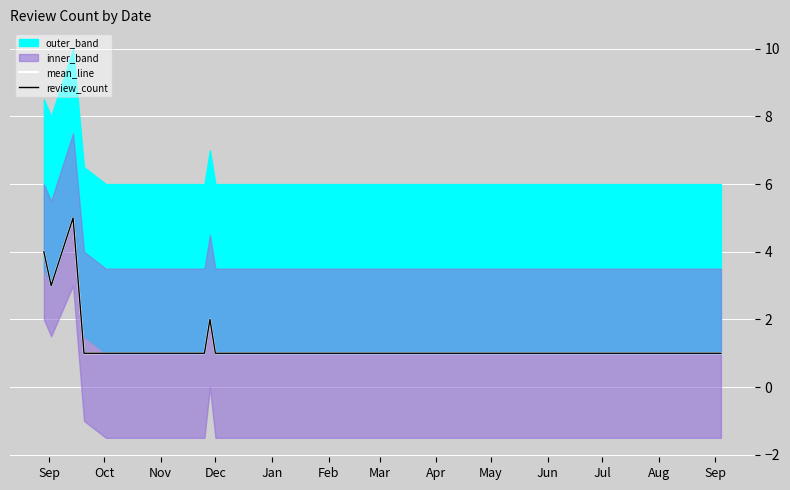

How many lines are shown in the chart?

2